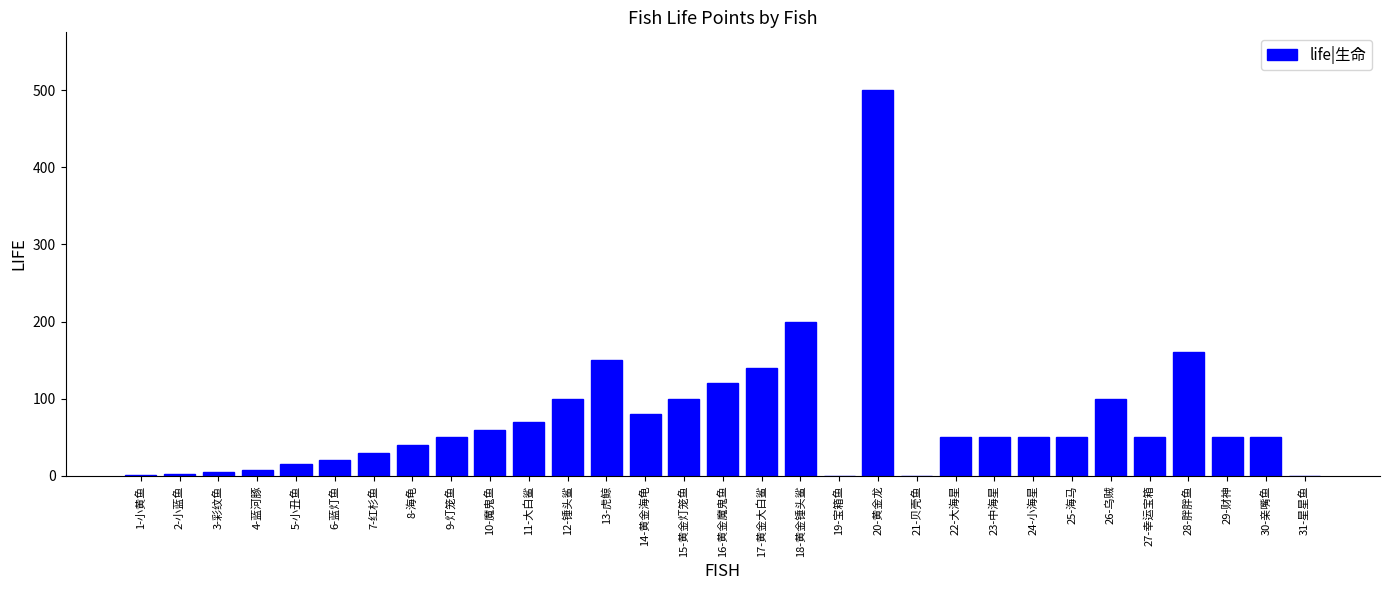

At which label is the value closest to 250?

18-黄金锤头鲨